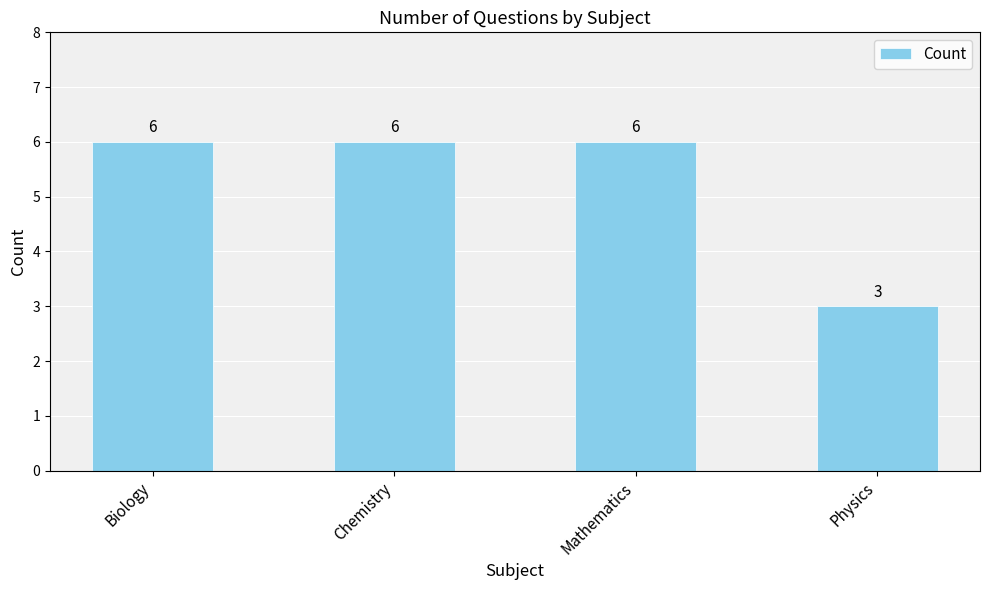

What value does the data have at Biology?

6